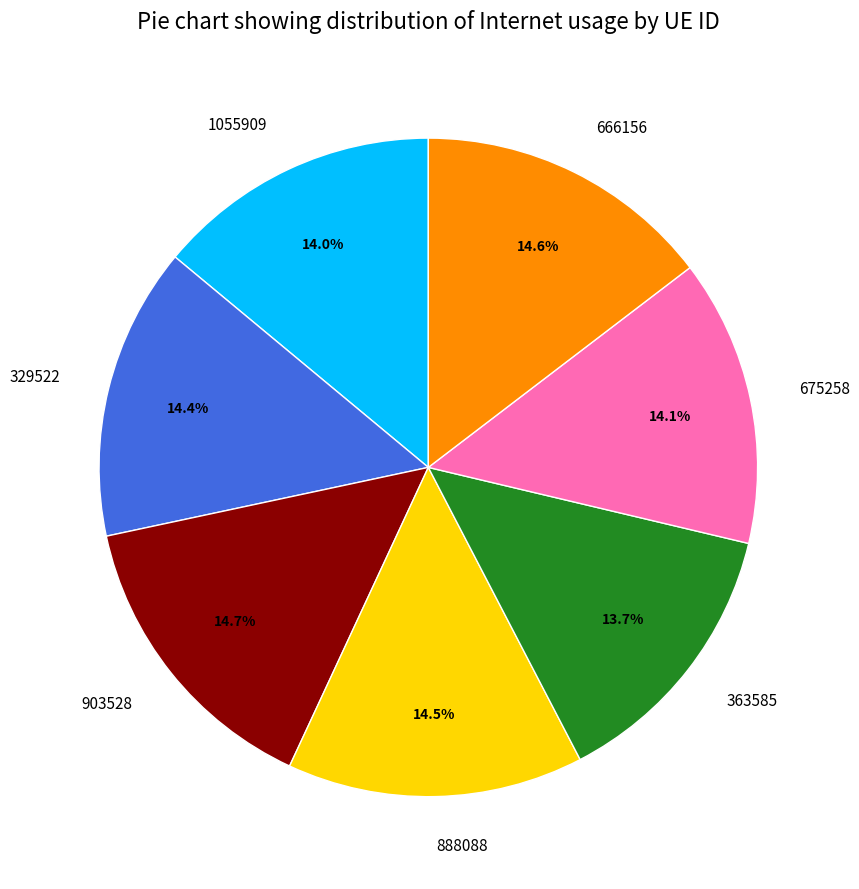

Is there any slice that represents more than half of the pie?

No